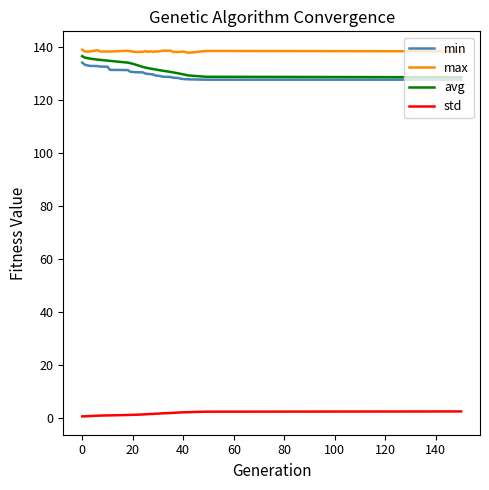

True or false: std and avg intersect in this chart.

False